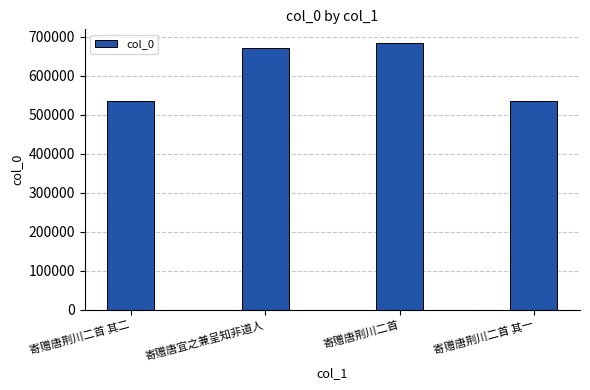

What is the minimum value shown in the chart?

535515